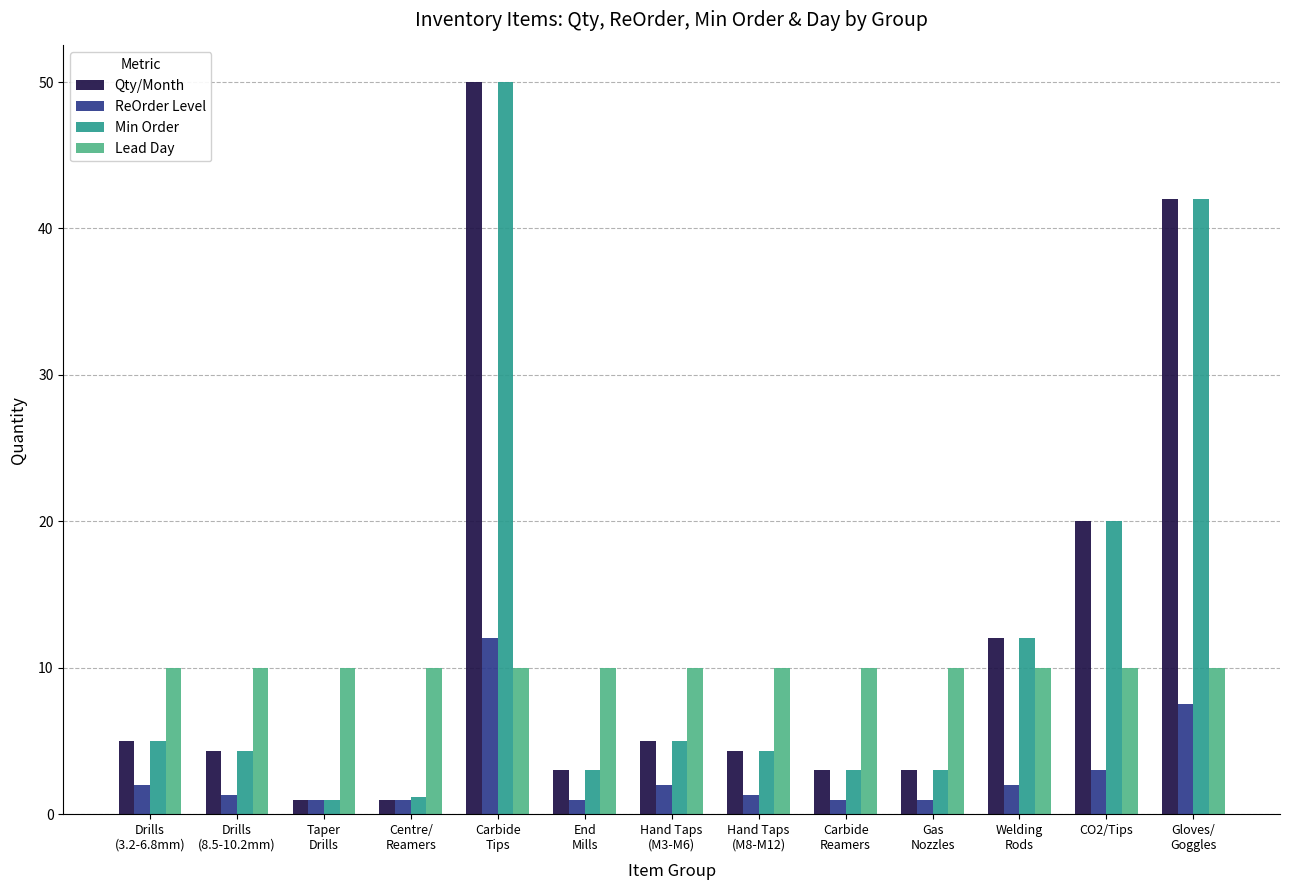

Is the value of Min Order at Centre/
Reamers greater than the value of ReOrder Level at Carbide
Tips?

No